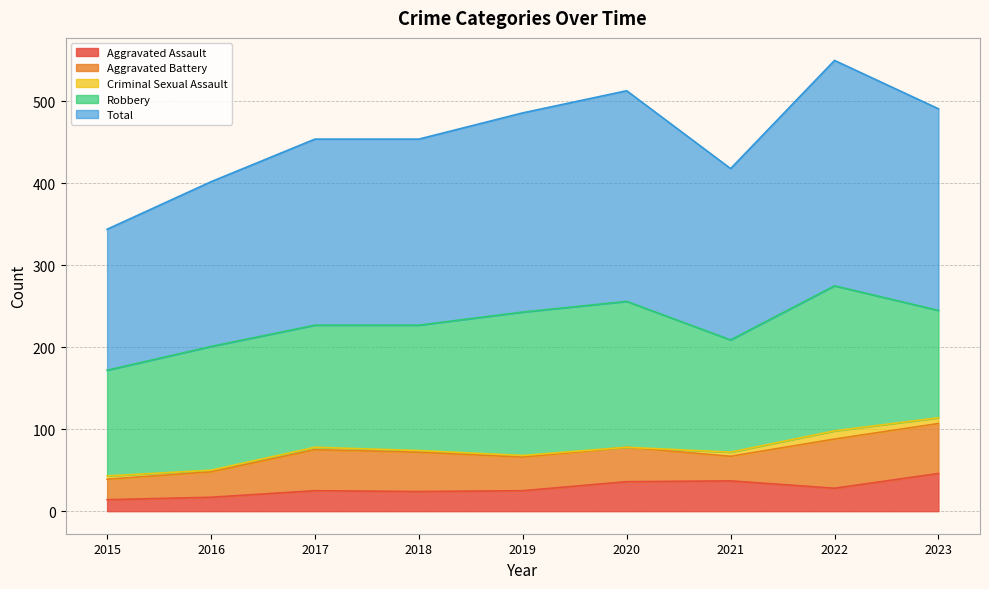

What is the sum of the Criminal Sexual Assault values at 2022 and 2021?

15